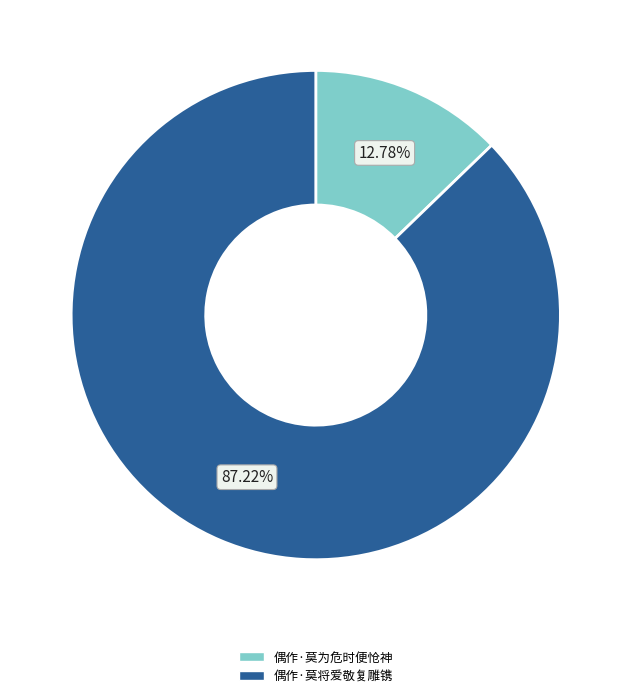

What percentage do 偶作·莫为危时便怆神 and 偶作·莫将爱敬复雕镌 together represent?

100.0%